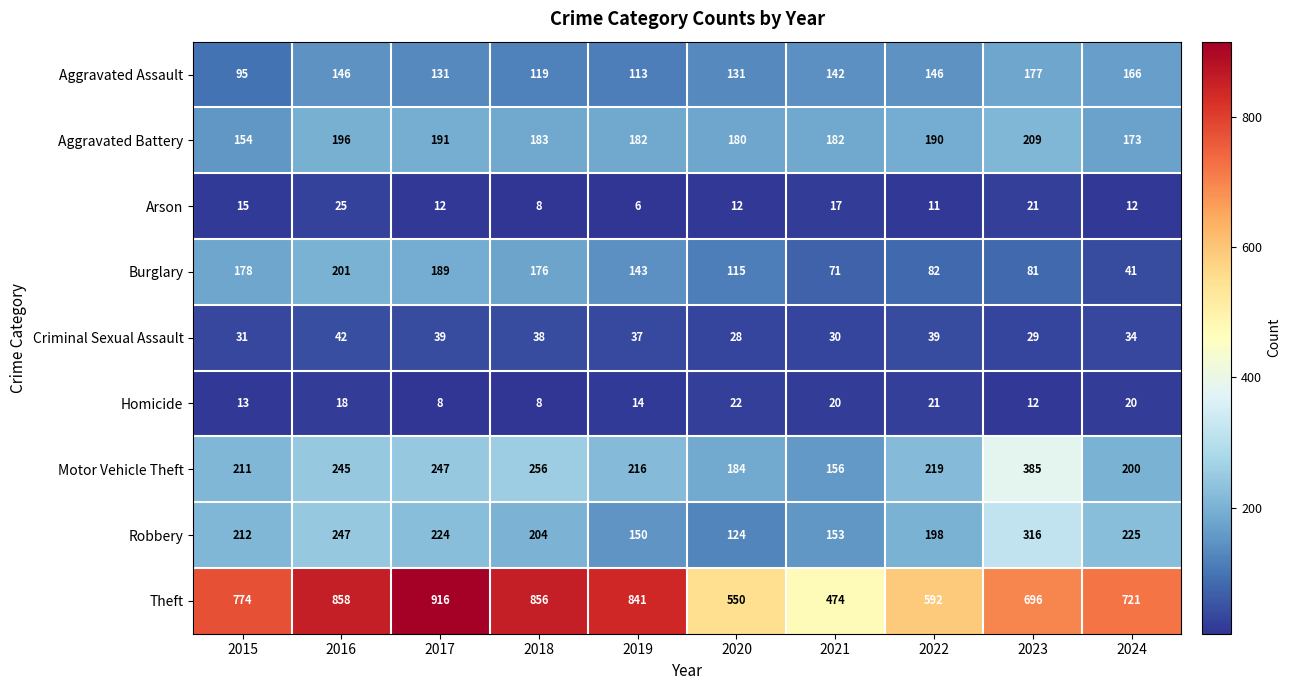

List the series in order of their peak value, lowest first.

Homicide, Arson, Criminal Sexual Assault, Aggravated Assault, Burglary, Aggravated Battery, Robbery, Motor Vehicle Theft, Theft